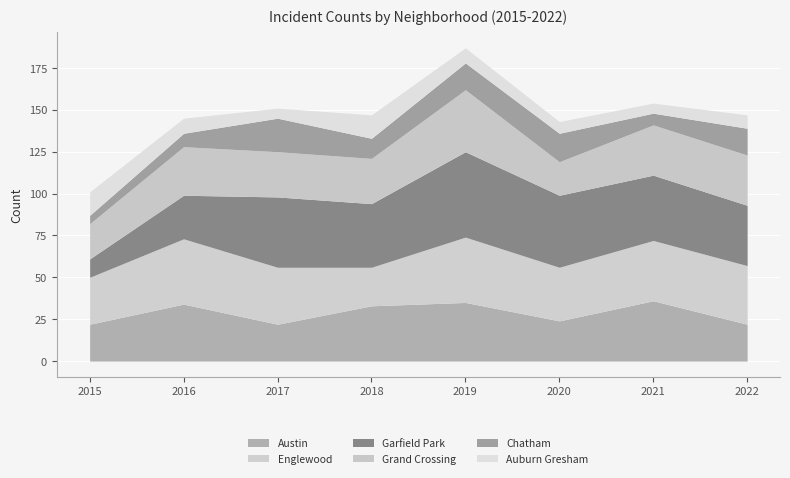

Which series has the widest spread of values?

Garfield Park